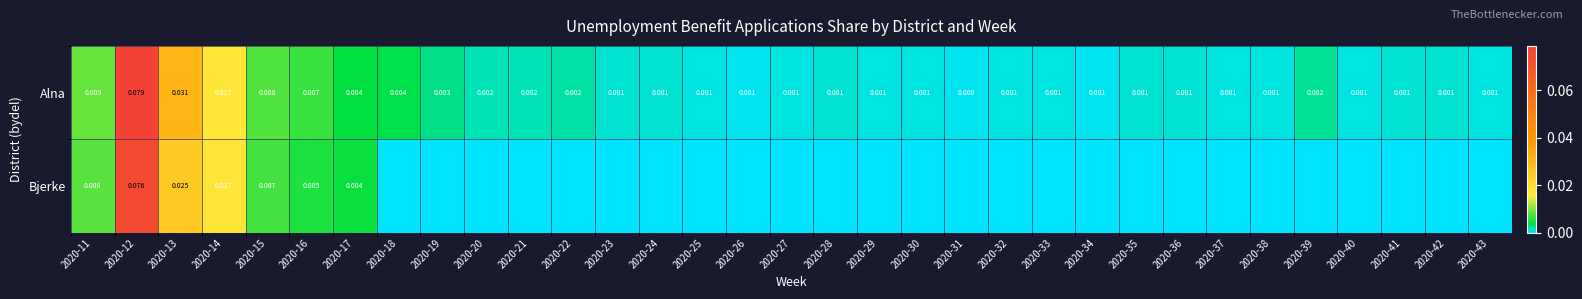

At which label is Alna closest to 0?

2020-31